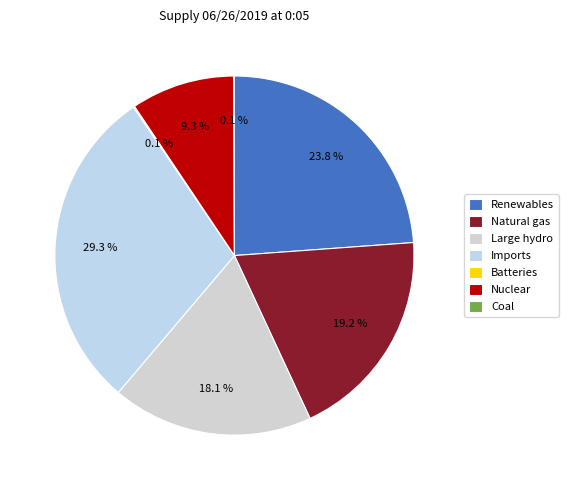

True or false: Large hydro accounts for 8% of the total.

False